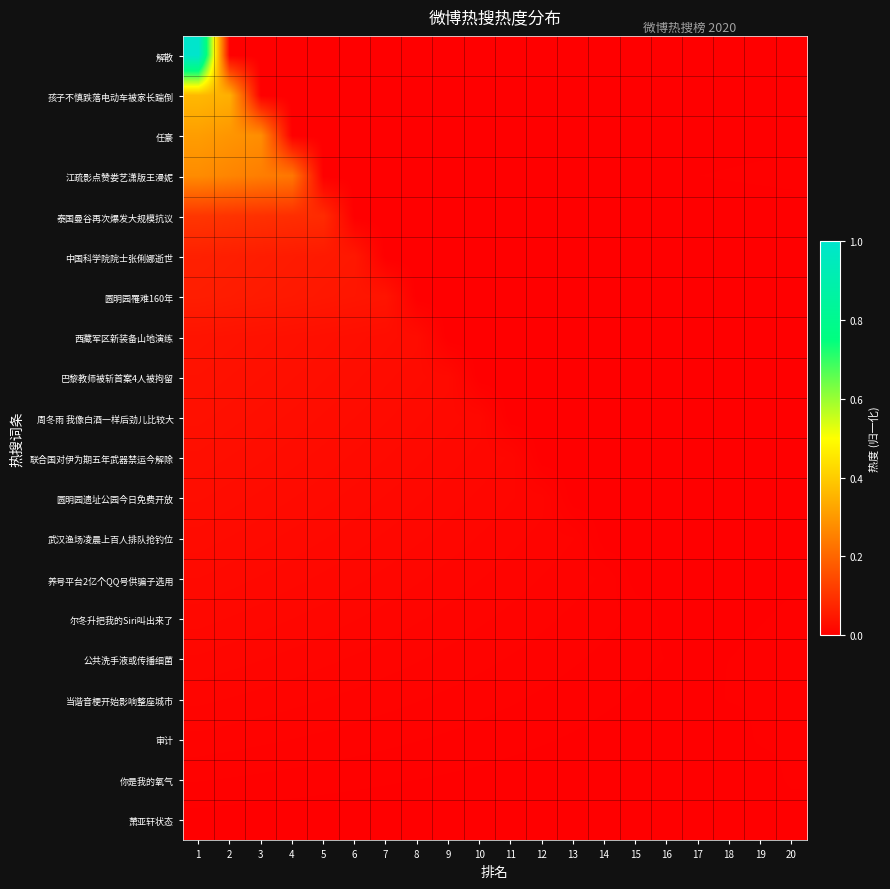

Reading left to right, extract all data points from this chart.

解散: 1=1.0	2=0.0	3=0.0	4=0.0	5=0.0	6=0.0	7=0.0	8=0.0	9=0.0	10=0.0	11=0.0	12=0.0	13=0.0	14=0.0	15=0.0	16=0.0	17=0.0	18=0.0	19=0.0	20=0.0
孩子不慎跌落电动车被家长踹倒: 1=0.4	2=0.3	3=0.0	4=0.0	5=0.0	6=0.0	7=0.0	8=0.0	9=0.0	10=0.0	11=0.0	12=0.0	13=0.0	14=0.0	15=0.0	16=0.0	17=0.0	18=0.0	19=0.0	20=0.0
任豪: 1=0.3	2=0.3	3=0.3	4=0.0	5=0.0	6=0.0	7=0.0	8=0.0	9=0.0	10=0.0	11=0.0	12=0.0	13=0.0	14=0.0	15=0.0	16=0.0	17=0.0	18=0.0	19=0.0	20=0.0
江疏影点赞娄艺潇版王漫妮: 1=0.3	2=0.3	3=0.2	4=0.2	5=0.0	6=0.0	7=0.0	8=0.0	9=0.0	10=0.0	11=0.0	12=0.0	13=0.0	14=0.0	15=0.0	16=0.0	17=0.0	18=0.0	19=0.0	20=0.0
泰国曼谷再次爆发大规模抗议: 1=0.1	2=0.1	3=0.1	4=0.1	5=0.1	6=0.0	7=0.0	8=0.0	9=0.0	10=0.0	11=0.0	12=0.0	13=0.0	14=0.0	15=0.0	16=0.0	17=0.0	18=0.0	19=0.0	20=0.0
中国科学院院士张俐娜逝世: 1=0.1	2=0.1	3=0.1	4=0.1	5=0.1	6=0.0	7=0.0	8=0.0	9=0.0	10=0.0	11=0.0	12=0.0	13=0.0	14=0.0	15=0.0	16=0.0	17=0.0	18=0.0	19=0.0	20=0.0
圆明园罹难160年: 1=0.1	2=0.1	3=0.1	4=0.1	5=0.0	6=0.0	7=0.0	8=0.0	9=0.0	10=0.0	11=0.0	12=0.0	13=0.0	14=0.0	15=0.0	16=0.0	17=0.0	18=0.0	19=0.0	20=0.0
西藏军区新装备山地演练: 1=0.0	2=0.0	3=0.0	4=0.0	5=0.0	6=0.0	7=0.0	8=0.0	9=0.0	10=0.0	11=0.0	12=0.0	13=0.0	14=0.0	15=0.0	16=0.0	17=0.0	18=0.0	19=0.0	20=0.0
巴黎教师被斩首案4人被拘留: 1=0.0	2=0.0	3=0.0	4=0.0	5=0.0	6=0.0	7=0.0	8=0.0	9=0.0	10=0.0	11=0.0	12=0.0	13=0.0	14=0.0	15=0.0	16=0.0	17=0.0	18=0.0	19=0.0	20=0.0
周冬雨 我像白酒一样后劲儿比较大: 1=0.0	2=0.0	3=0.0	4=0.0	5=0.0	6=0.0	7=0.0	8=0.0	9=0.0	10=0.0	11=0.0	12=0.0	13=0.0	14=0.0	15=0.0	16=0.0	17=0.0	18=0.0	19=0.0	20=0.0
联合国对伊为期五年武器禁运今解除: 1=0.0	2=0.0	3=0.0	4=0.0	5=0.0	6=0.0	7=0.0	8=0.0	9=0.0	10=0.0	11=0.0	12=0.0	13=0.0	14=0.0	15=0.0	16=0.0	17=0.0	18=0.0	19=0.0	20=0.0
圆明园遗址公园今日免费开放: 1=0.0	2=0.0	3=0.0	4=0.0	5=0.0	6=0.0	7=0.0	8=0.0	9=0.0	10=0.0	11=0.0	12=0.0	13=0.0	14=0.0	15=0.0	16=0.0	17=0.0	18=0.0	19=0.0	20=0.0
武汉渔场凌晨上百人排队抢钓位: 1=0.0	2=0.0	3=0.0	4=0.0	5=0.0	6=0.0	7=0.0	8=0.0	9=0.0	10=0.0	11=0.0	12=0.0	13=0.0	14=0.0	15=0.0	16=0.0	17=0.0	18=0.0	19=0.0	20=0.0
养号平台2亿个QQ号供骗子选用: 1=0.0	2=0.0	3=0.0	4=0.0	5=0.0	6=0.0	7=0.0	8=0.0	9=0.0	10=0.0	11=0.0	12=0.0	13=0.0	14=0.0	15=0.0	16=0.0	17=0.0	18=0.0	19=0.0	20=0.0
尔冬升把我的Siri叫出来了: 1=0.0	2=0.0	3=0.0	4=0.0	5=0.0	6=0.0	7=0.0	8=0.0	9=0.0	10=0.0	11=0.0	12=0.0	13=0.0	14=0.0	15=0.0	16=0.0	17=0.0	18=0.0	19=0.0	20=0.0
公共洗手液或传播细菌: 1=0.0	2=0.0	3=0.0	4=0.0	5=0.0	6=0.0	7=0.0	8=0.0	9=0.0	10=0.0	11=0.0	12=0.0	13=0.0	14=0.0	15=0.0	16=0.0	17=0.0	18=0.0	19=0.0	20=0.0
当谐音梗开始影响整座城市: 1=0.0	2=0.0	3=0.0	4=0.0	5=0.0	6=0.0	7=0.0	8=0.0	9=0.0	10=0.0	11=0.0	12=0.0	13=0.0	14=0.0	15=0.0	16=0.0	17=0.0	18=0.0	19=0.0	20=0.0
审计: 1=0.0	2=0.0	3=0.0	4=0.0	5=0.0	6=0.0	7=0.0	8=0.0	9=0.0	10=0.0	11=0.0	12=0.0	13=0.0	14=0.0	15=0.0	16=0.0	17=0.0	18=0.0	19=0.0	20=0.0
你是我的氧气: 1=0.0	2=0.0	3=0.0	4=0.0	5=0.0	6=0.0	7=0.0	8=0.0	9=0.0	10=0.0	11=0.0	12=0.0	13=0.0	14=0.0	15=0.0	16=0.0	17=0.0	18=0.0	19=0.0	20=0.0
萧亚轩状态: 1=0.0	2=0.0	3=0.0	4=0.0	5=0.0	6=0.0	7=0.0	8=0.0	9=0.0	10=0.0	11=0.0	12=0.0	13=0.0	14=0.0	15=0.0	16=0.0	17=0.0	18=0.0	19=0.0	20=0.0